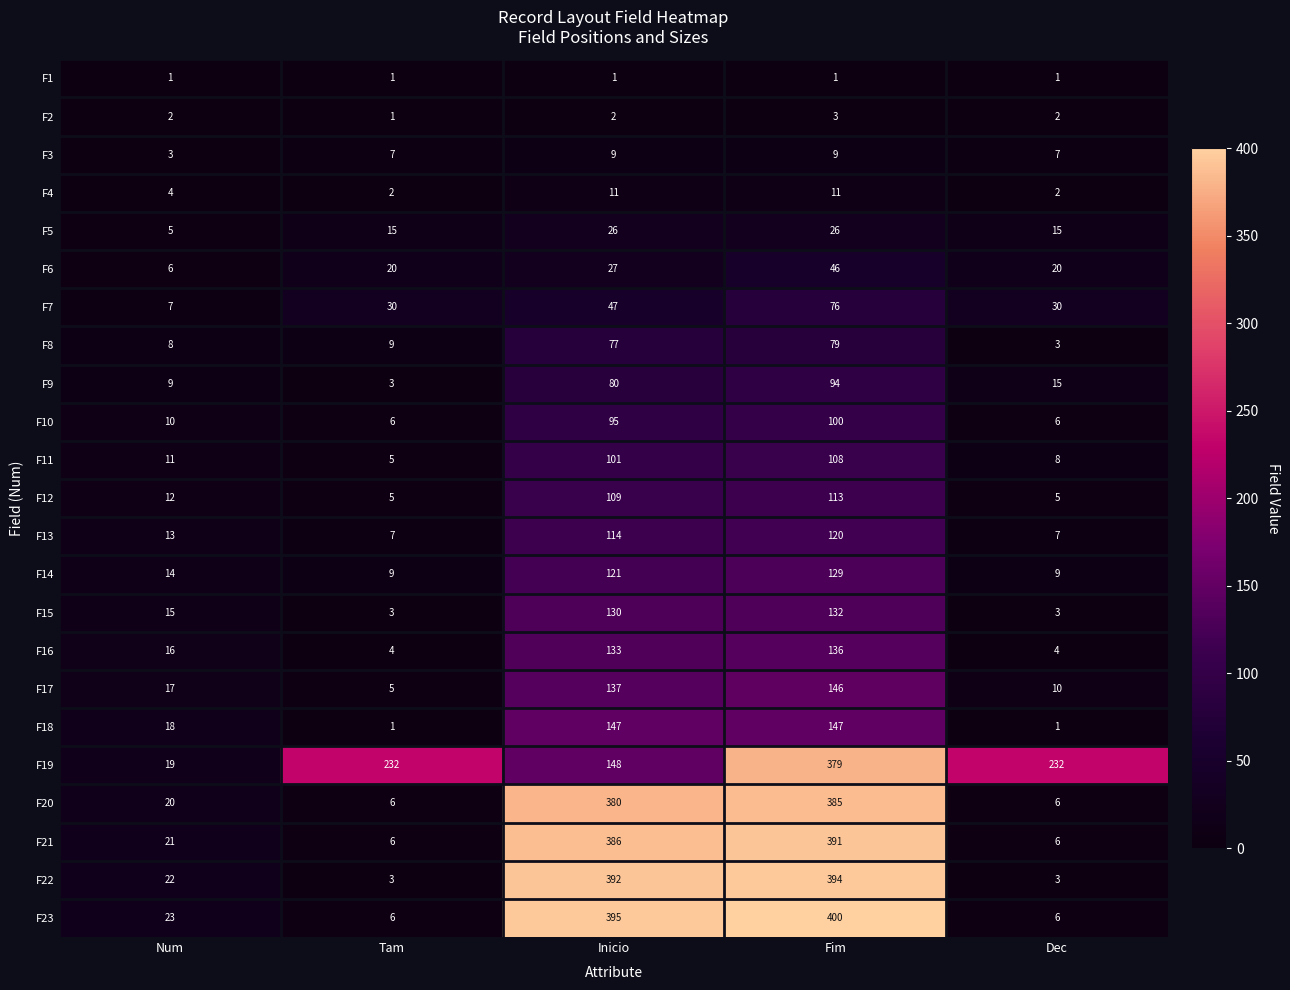

Which series has the largest total across all categories?

F19